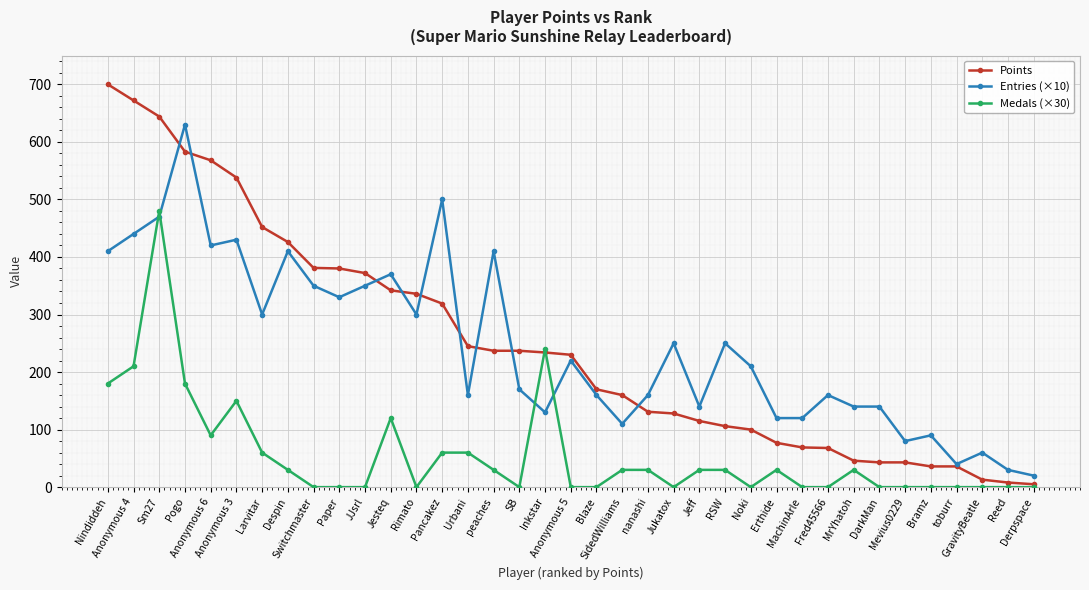

What is the average value of the Entries (×10) series?

245